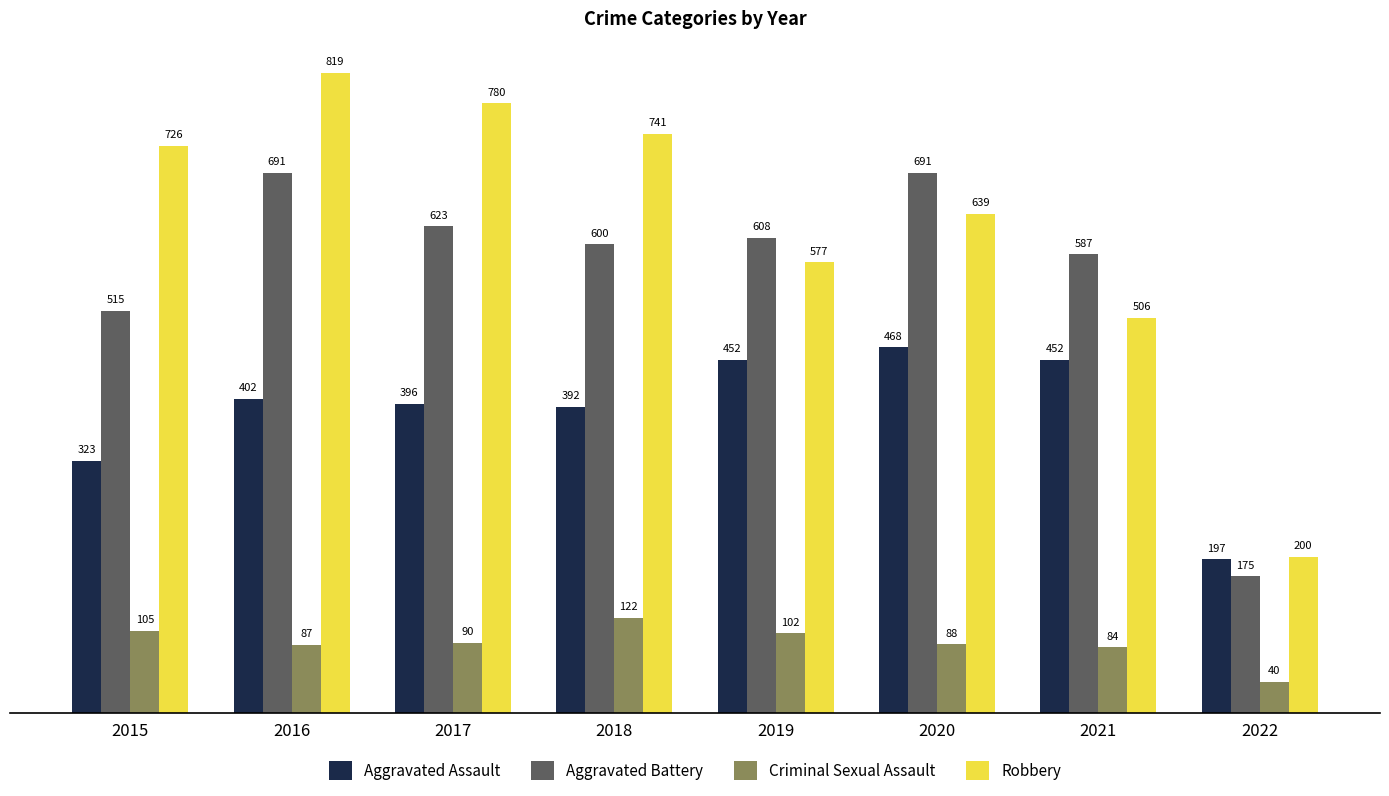

How many bars are there in total?

32